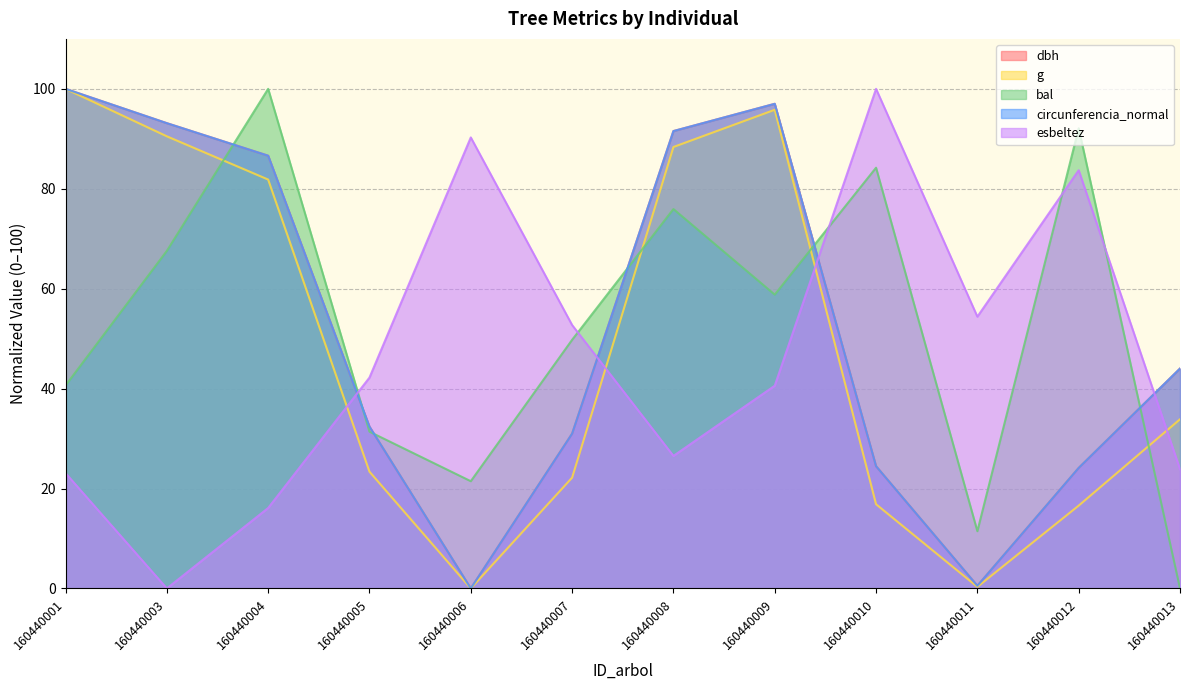

At how many categories does at least one series exceed 92?

6